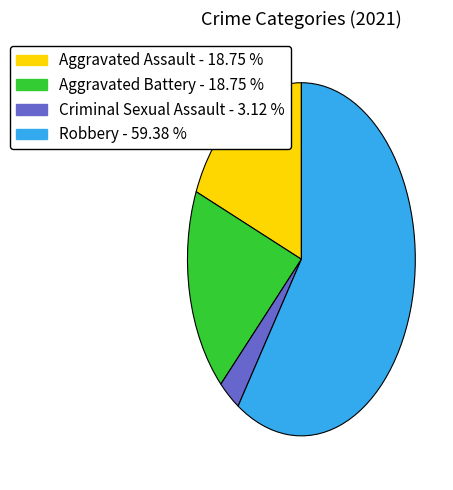

Between Robbery - 59.38 % and Aggravated Battery - 18.75 %, which is larger?

Robbery - 59.38 %